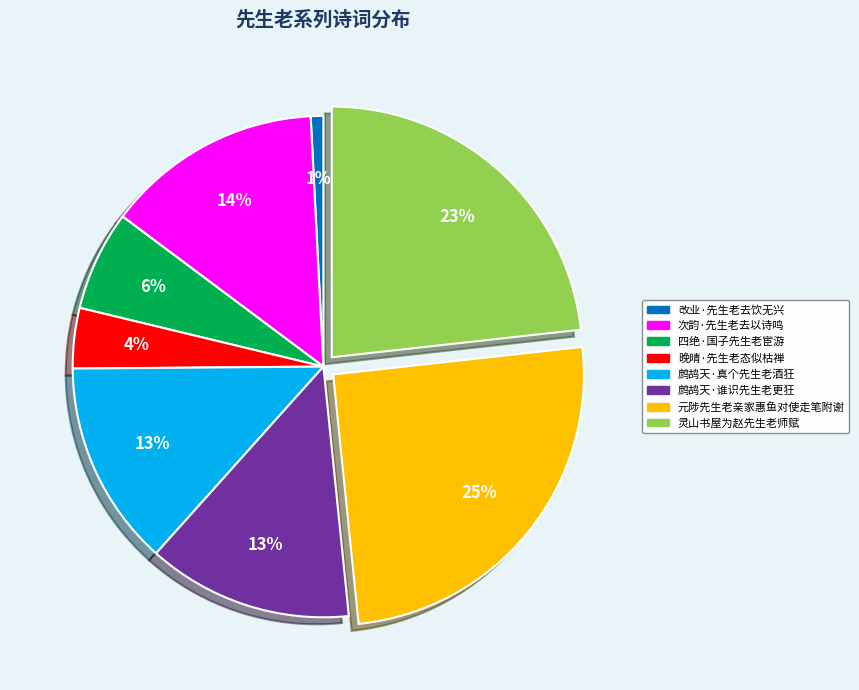

Is 次韵·先生老去以诗鸣 the majority of the pie?

No